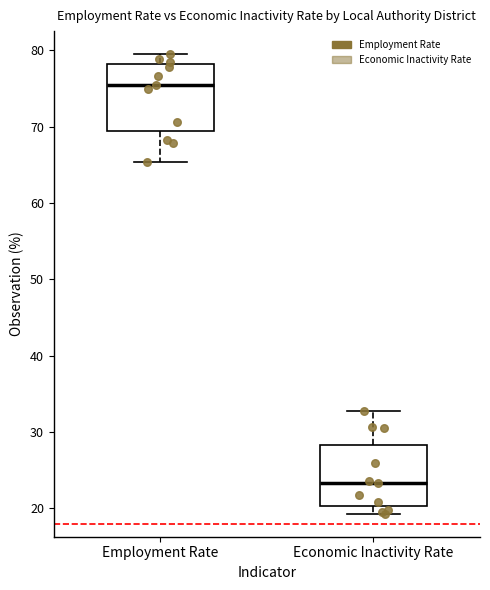

Reading left to right, read every box against the y-axis: the position of its median line, the range the box covers, and the ends of its whiskers. The values are not printed on the chart, so give them approximately, as read against the axis.

Employment Rate: median 76, box 69 to 78, whiskers 65 to 80
Economic Inactivity Rate: median 23, box 20 to 28, whiskers 19 to 33